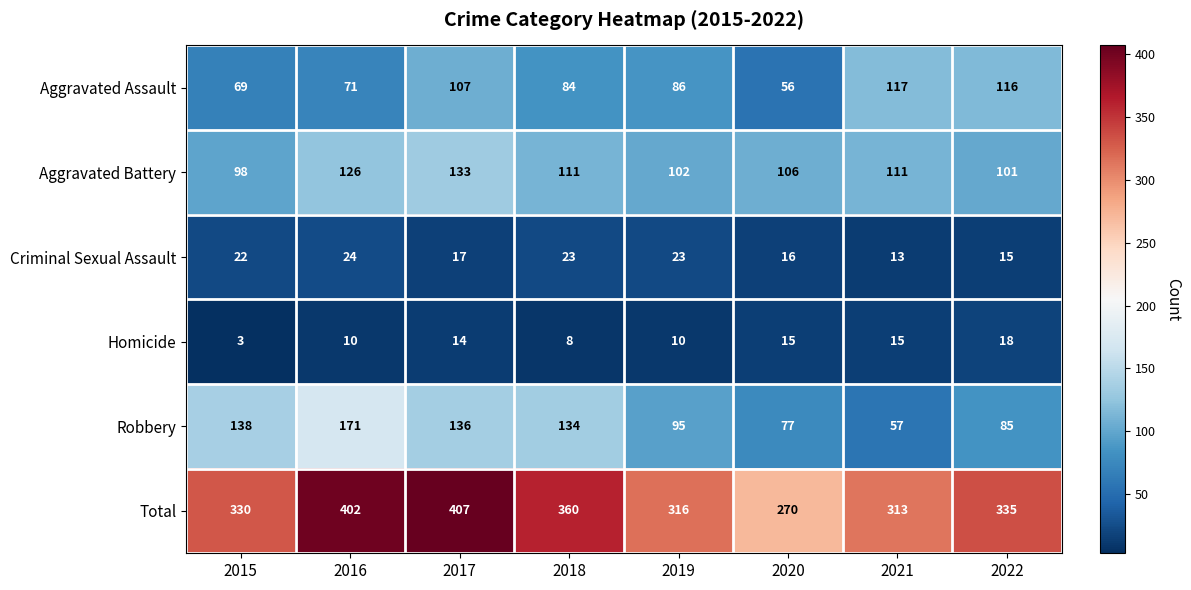

What is the total value across all series at 2022?

670